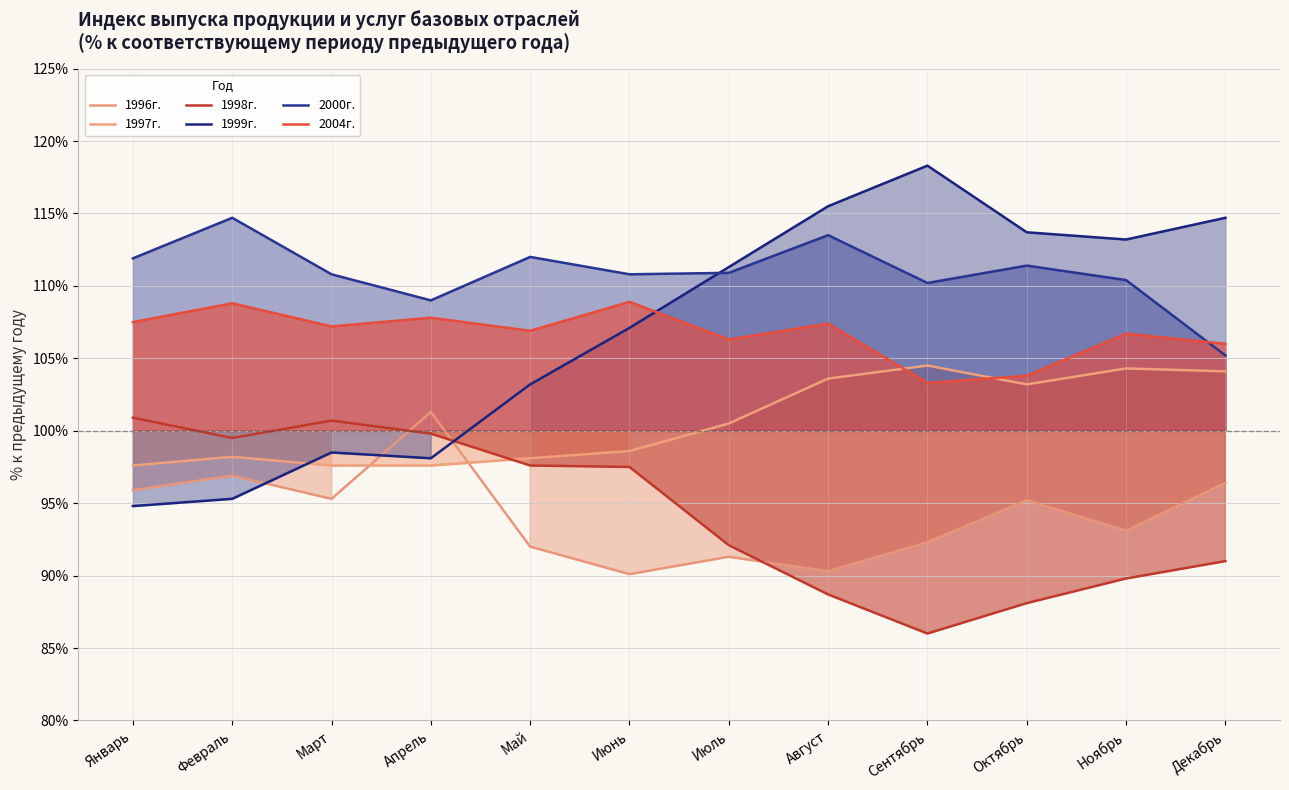

What is the difference between the maximum and minimum values in the 1998г. series?

14.9